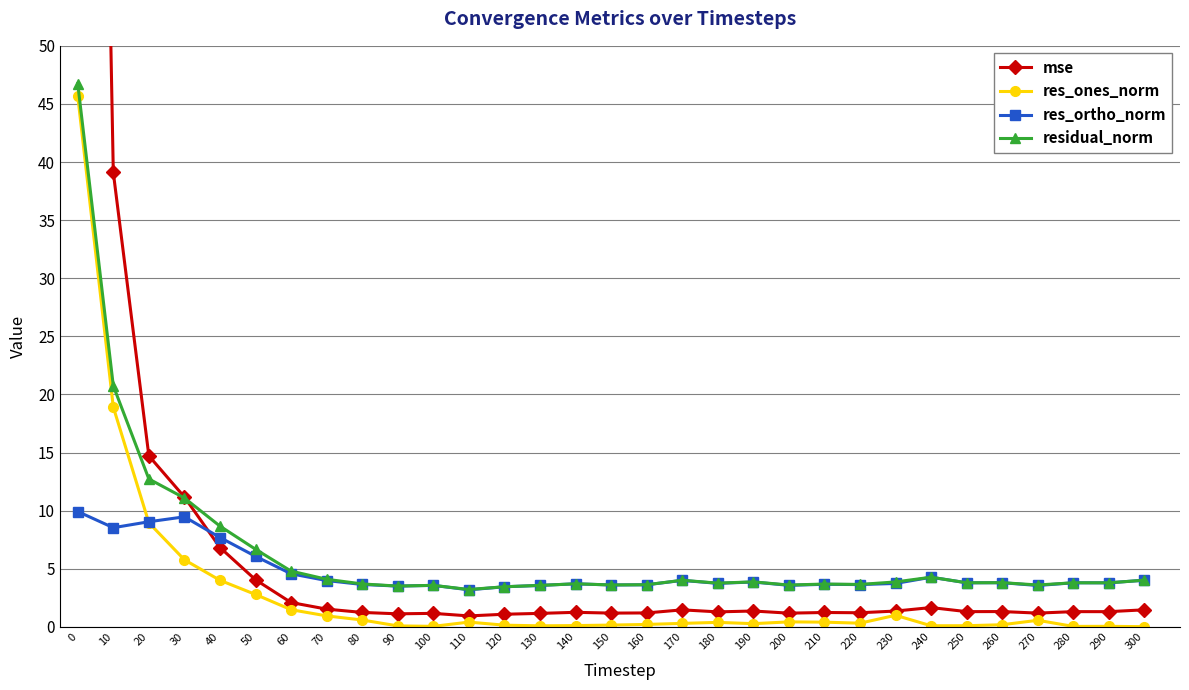

How many lines are shown in the chart?

4